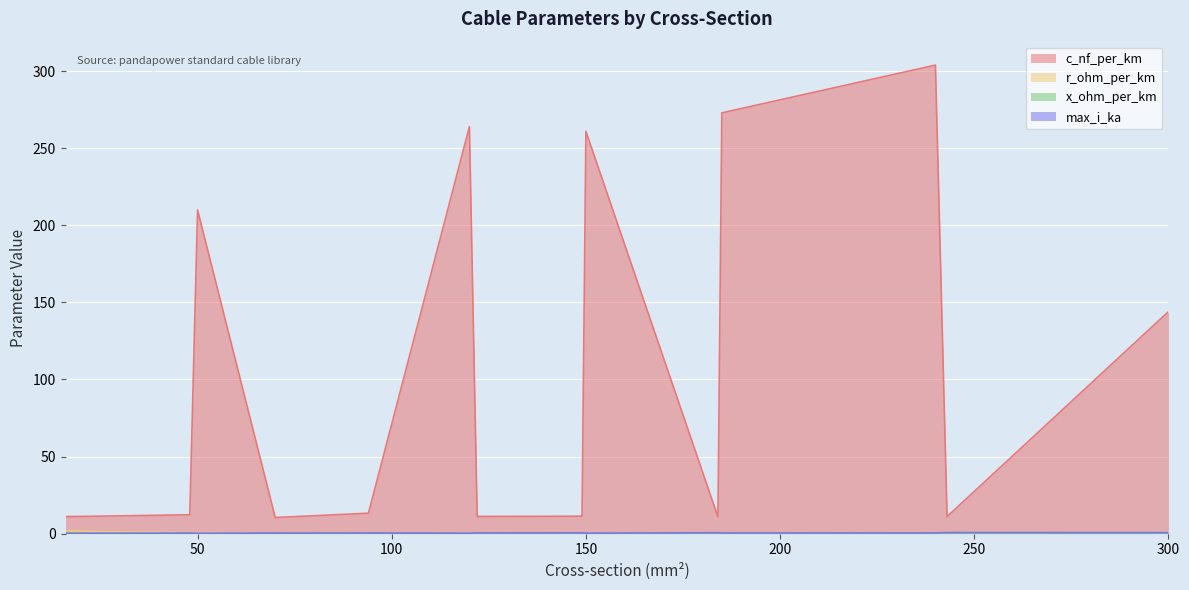

What is the difference between the maximum and second lowest values in the c_nf_per_km series?

293.2